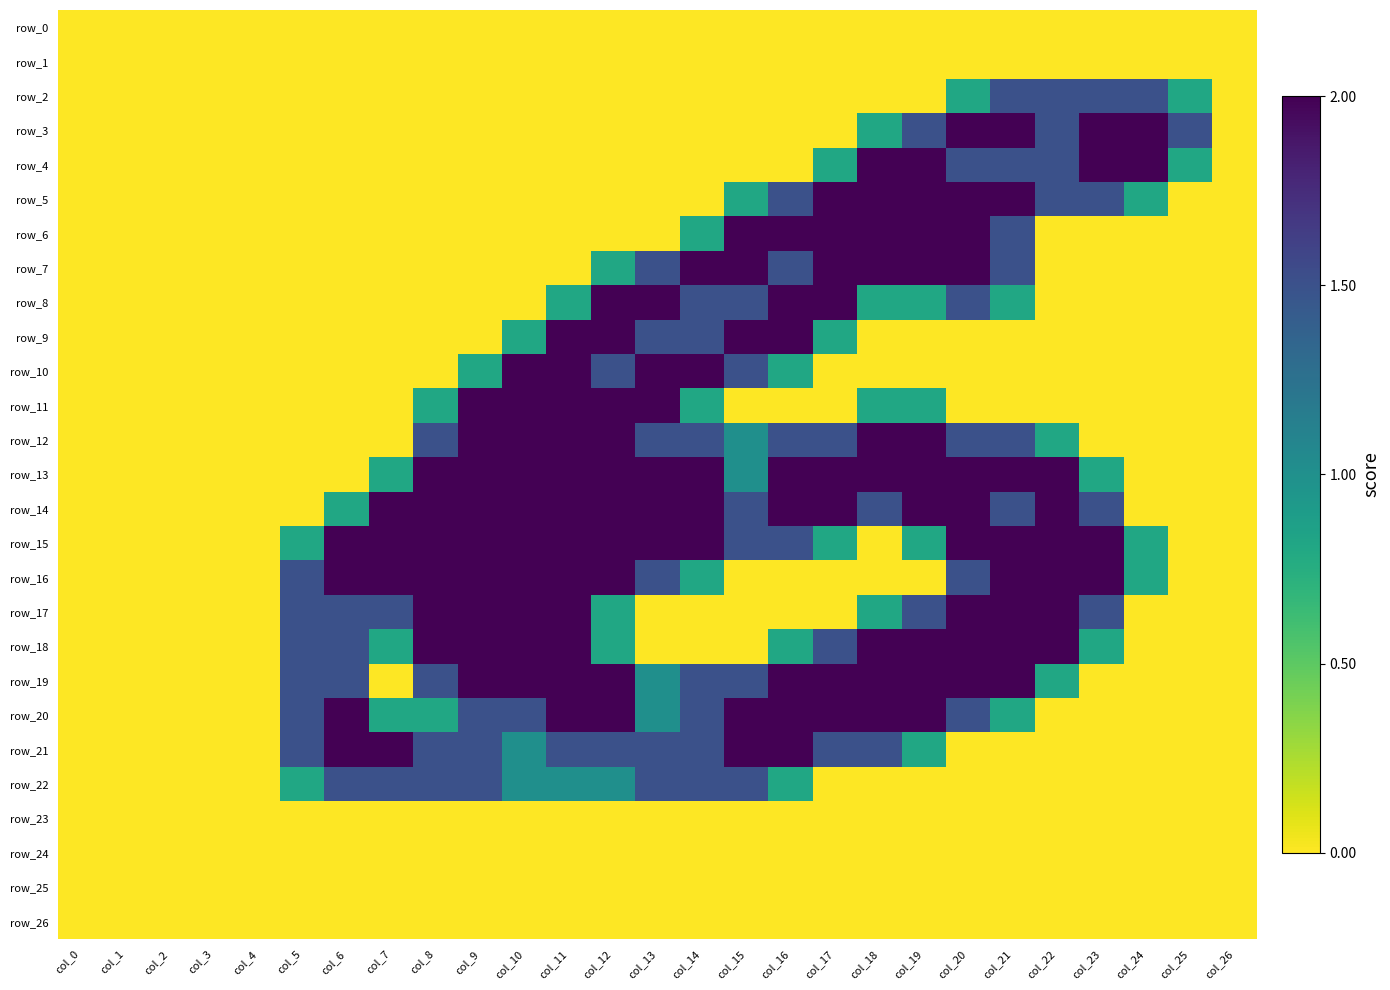

Count the row_16 values in the range 0 to 2.

27